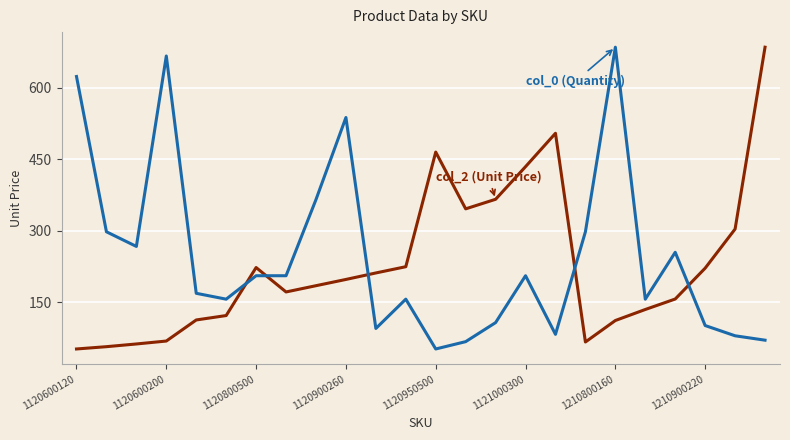

What is the greatest value displayed?

685.4